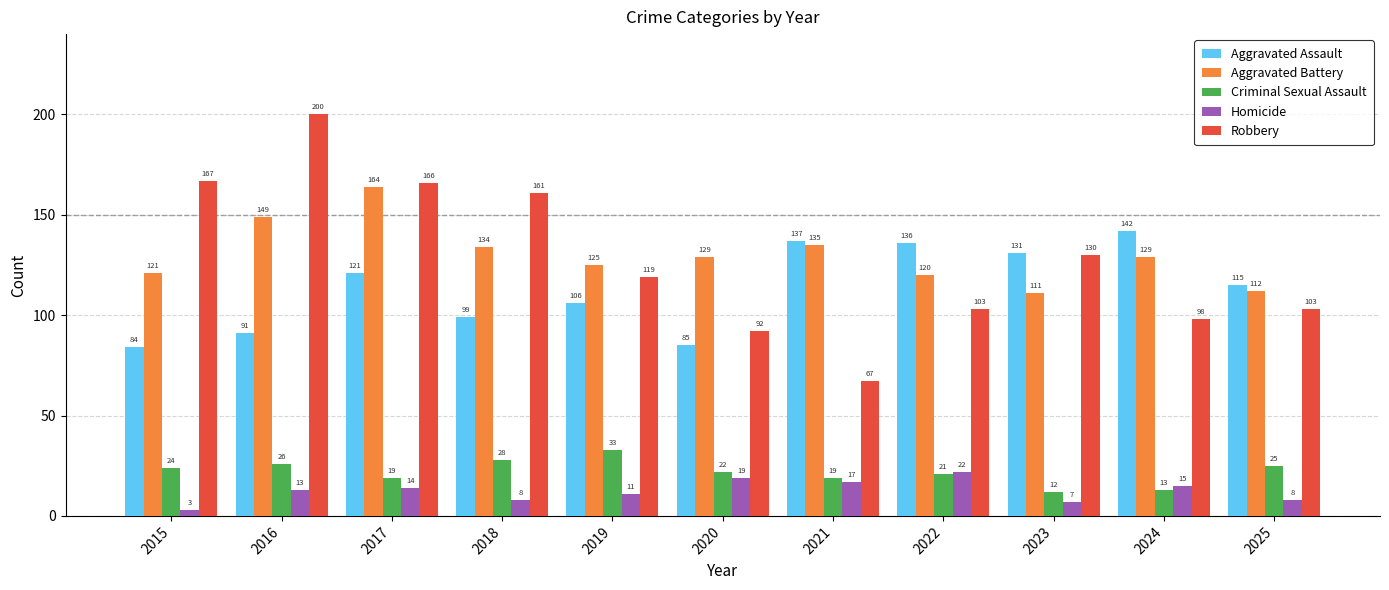

Reading right to left, what are all the values shown in this chart?

Aggravated Assault: 115	142	131	136	137	85	106	99	121	91	84
Aggravated Battery: 112	129	111	120	135	129	125	134	164	149	121
Criminal Sexual Assault: 25	13	12	21	19	22	33	28	19	26	24
Homicide: 8	15	7	22	17	19	11	8	14	13	3
Robbery: 103	98	130	103	67	92	119	161	166	200	167